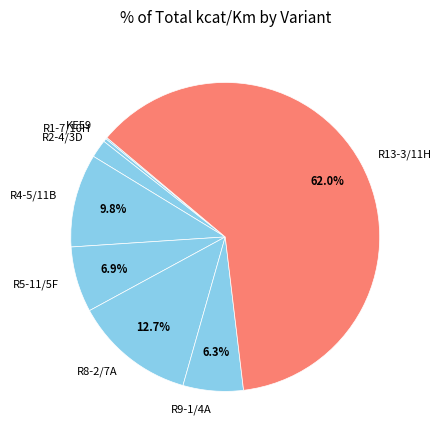

Combined, do R8-2/7A and R9-1/4A account for over 50%?

No